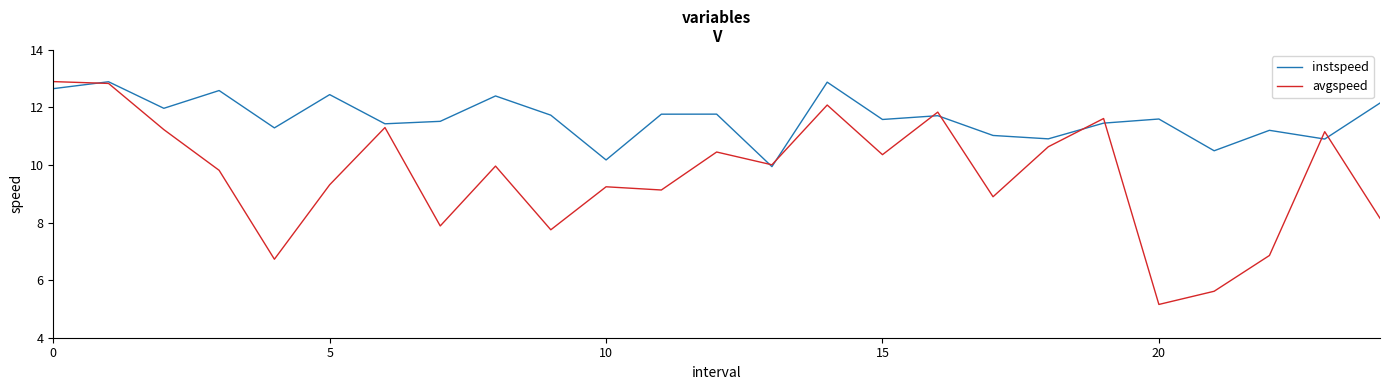

List the series in order of their overall mean, highest first.

instspeed, avgspeed